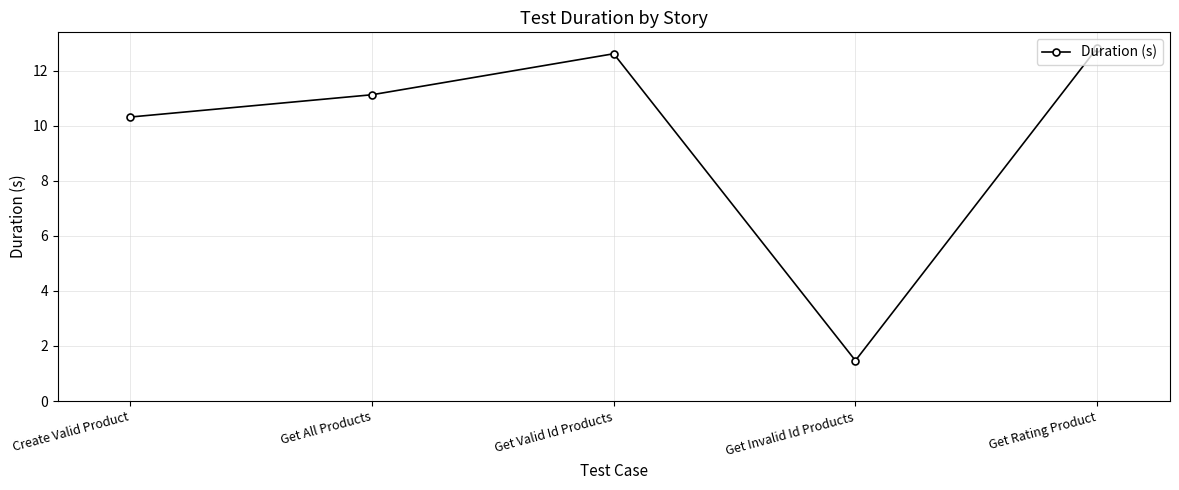

Between Create Valid Product and Get Rating Product, which is larger?

Get Rating Product